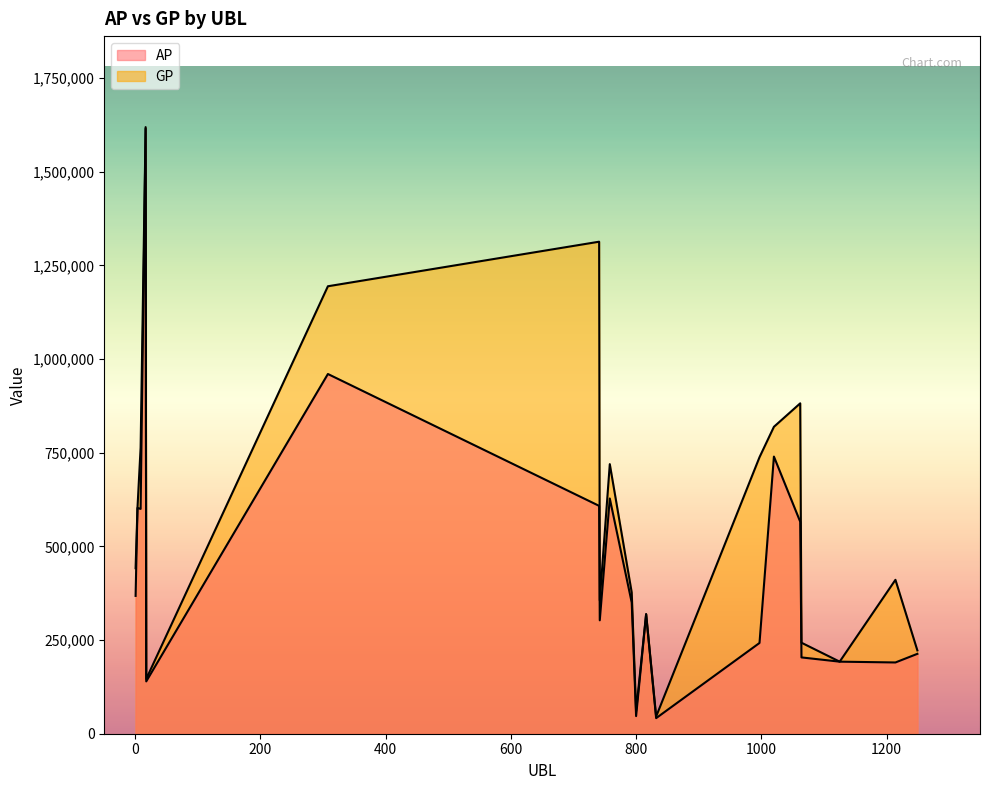

Which series has the largest total across all categories?

GP